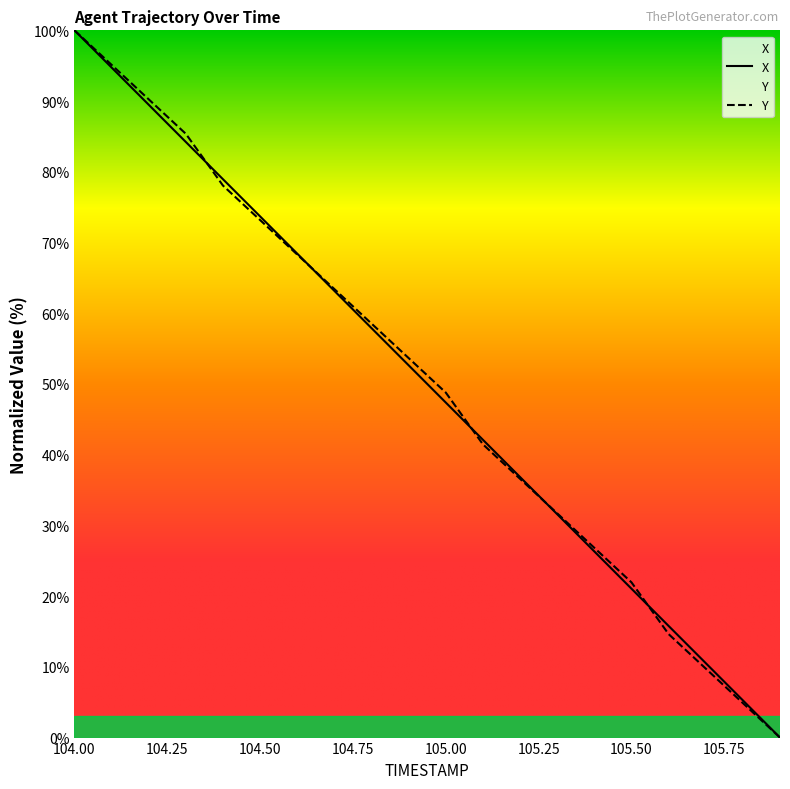

How many lines are shown in the chart?

2